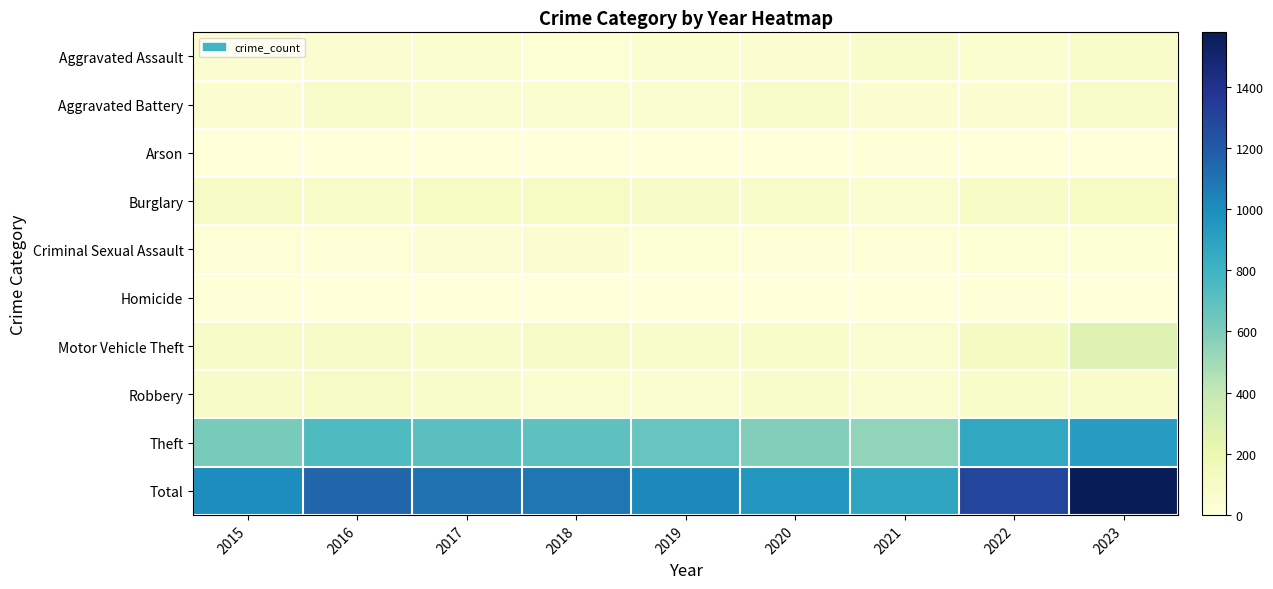

Reading left to right, extract all data points from this chart.

Aggravated Assault: 2015=42	2016=44	2017=54	2018=29	2019=52	2020=42	2021=71	2022=52	2023=84
Aggravated Battery: 2015=43	2016=68	2017=61	2018=50	2019=63	2020=69	2021=49	2022=48	2023=72
Arson: 2015=0	2016=1	2017=1	2018=1	2019=2	2020=3	2021=7	2022=4	2023=2
Burglary: 2015=94	2016=83	2017=109	2018=110	2019=89	2020=80	2021=66	2022=98	2023=107
Criminal Sexual Assault: 2015=22	2016=18	2017=31	2018=37	2019=29	2020=20	2021=22	2022=29	2023=28
Homicide: 2015=11	2016=5	2017=3	2018=1	2019=0	2020=5	2021=2	2022=7	2023=3
Motor Vehicle Theft: 2015=88	2016=87	2017=68	2018=97	2019=69	2020=76	2021=63	2022=117	2023=277
Robbery: 2015=89	2016=104	2017=69	2018=64	2019=57	2020=73	2021=63	2022=78	2023=75
Theft: 2015=611	2016=742	2017=703	2018=696	2019=661	2020=582	2021=538	2022=866	2023=930
Total: 2015=1000	2016=1152	2017=1099	2018=1085	2019=1022	2020=950	2021=881	2022=1299	2023=1578